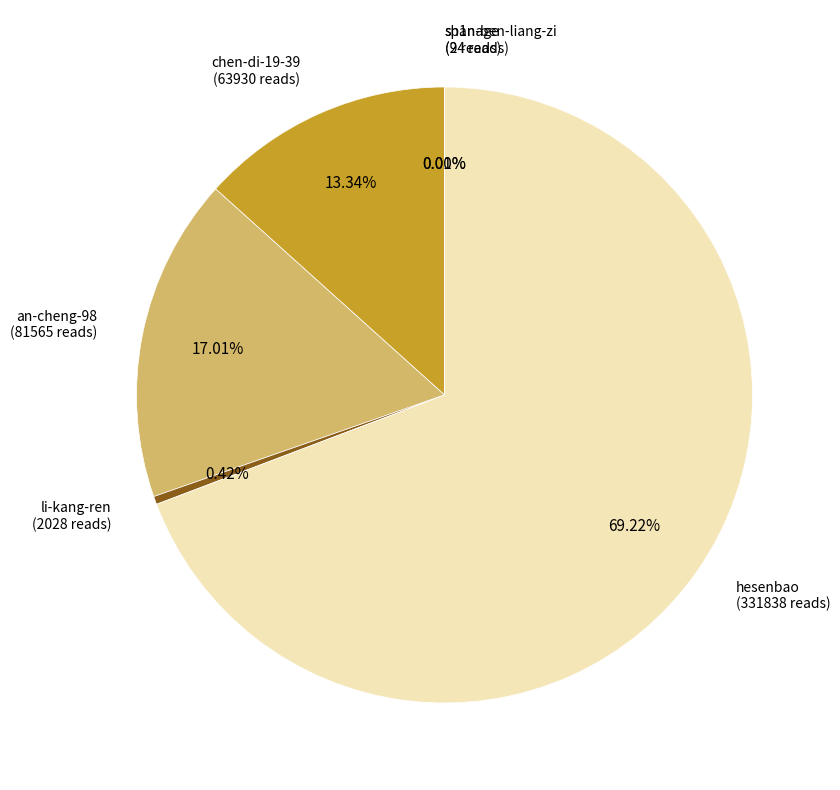

Is there a majority slice in this chart?

Yes